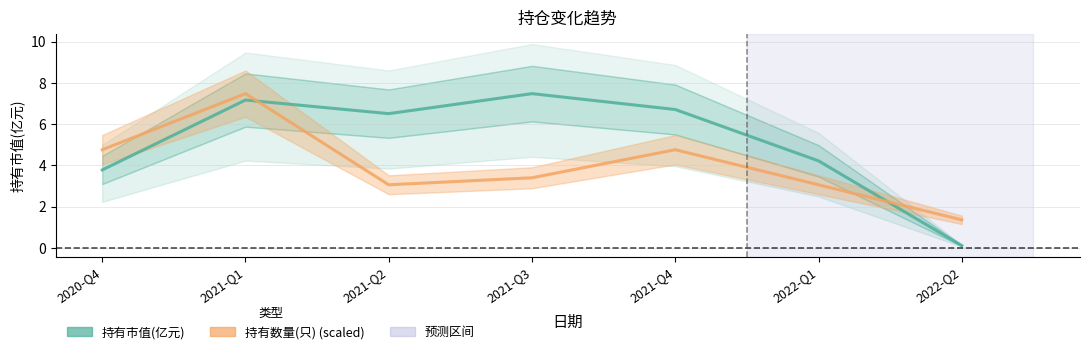

Between 2021-Q3 and 2022-Q2, which series saw the biggest shift?

持有市值(亿元)